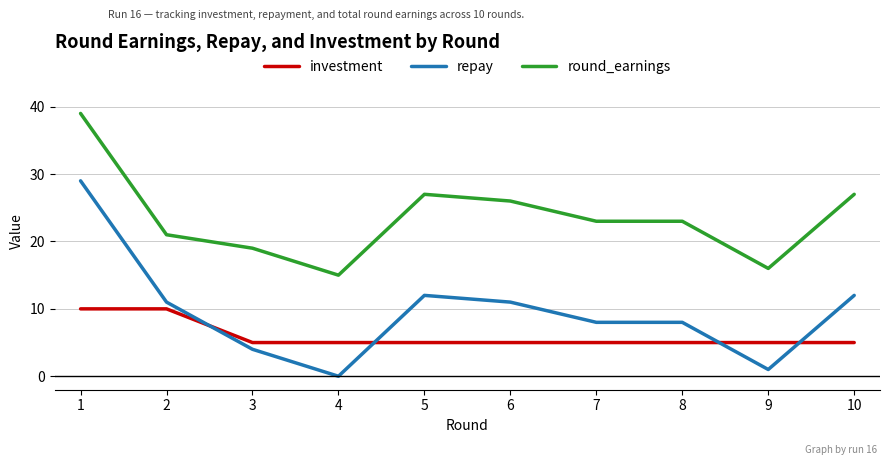

Rank the series by their average value, from lowest to highest.

investment, repay, round_earnings